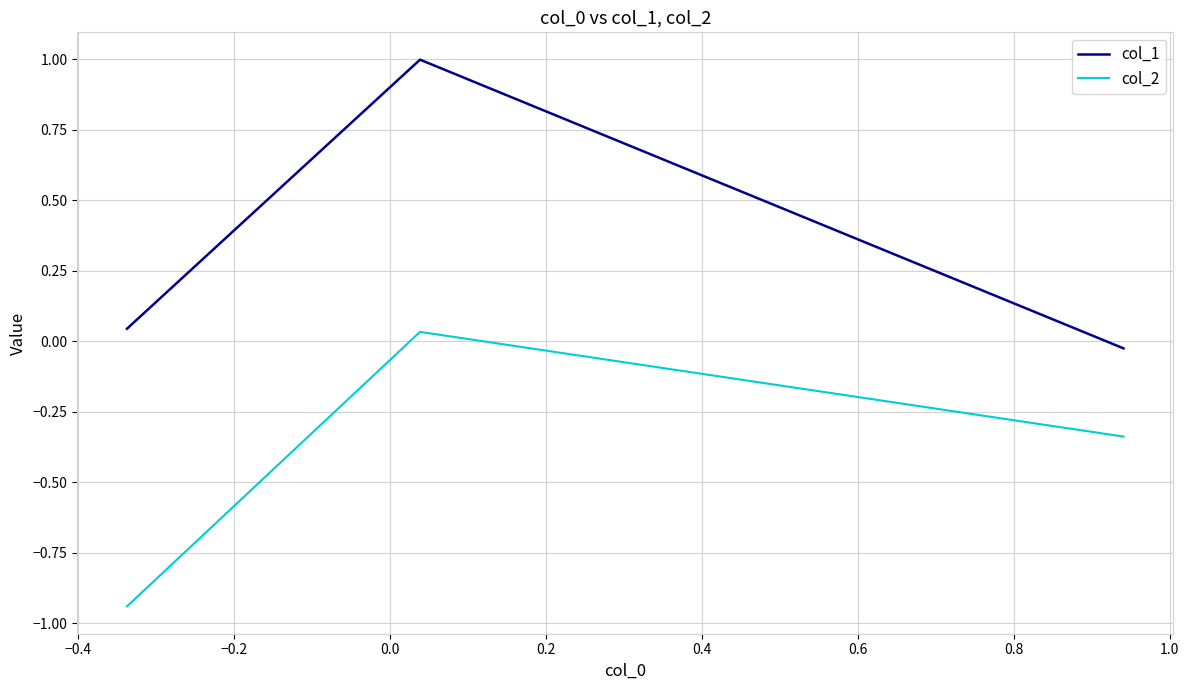

What is the average value of the col_2 series?

-0.4